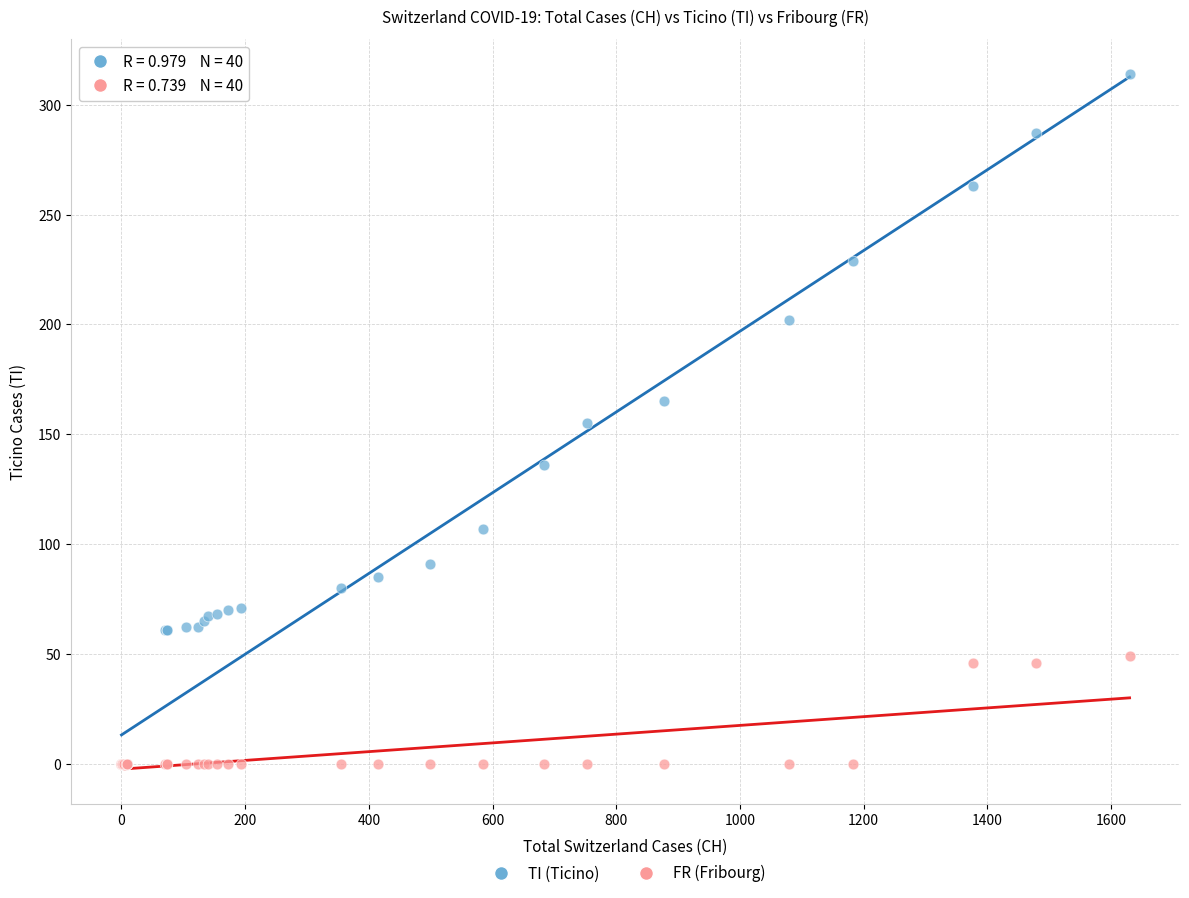

Which series has the widest spread of Y values?

TI (Ticino)